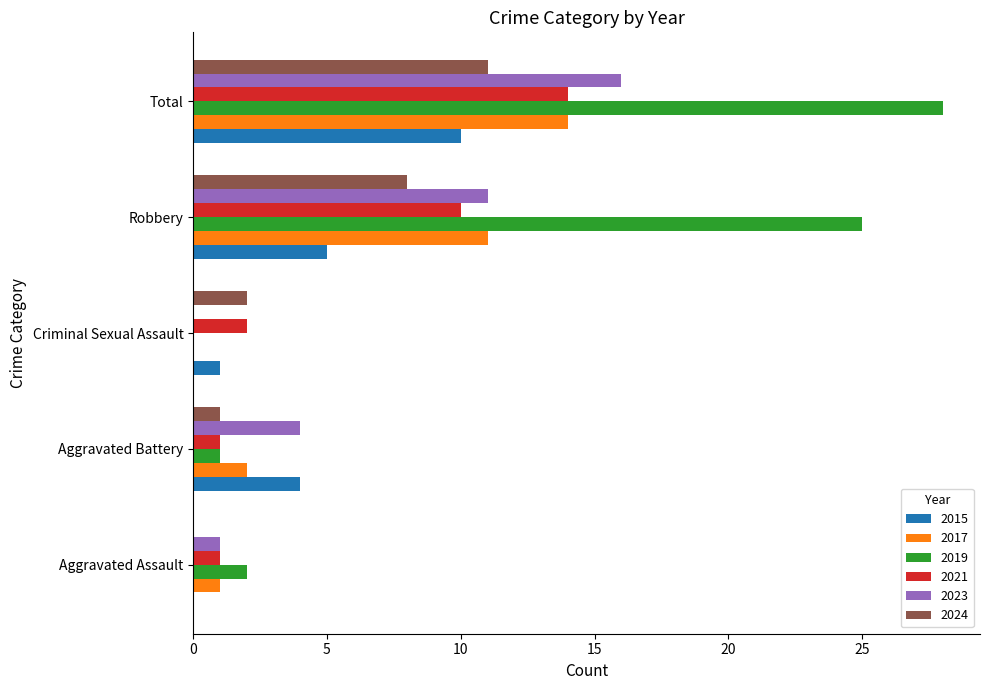

What is the highest value of the 2021 series?

14